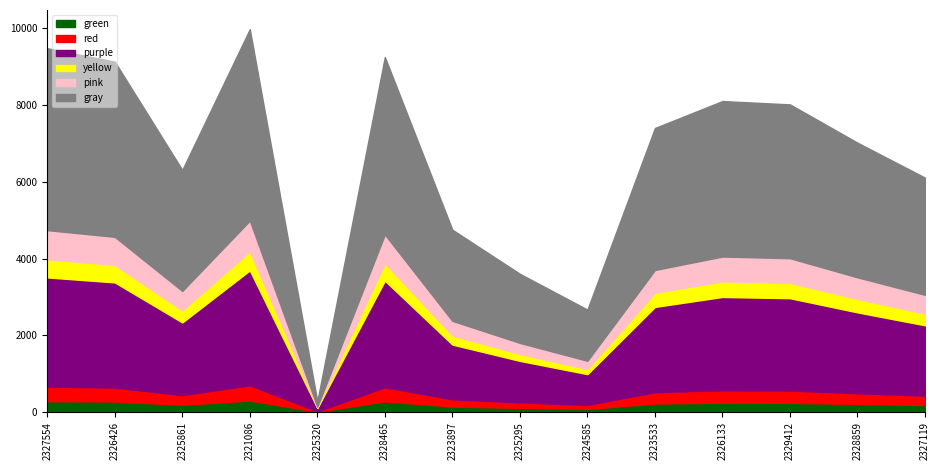

Does the chart have visible grid lines?

No